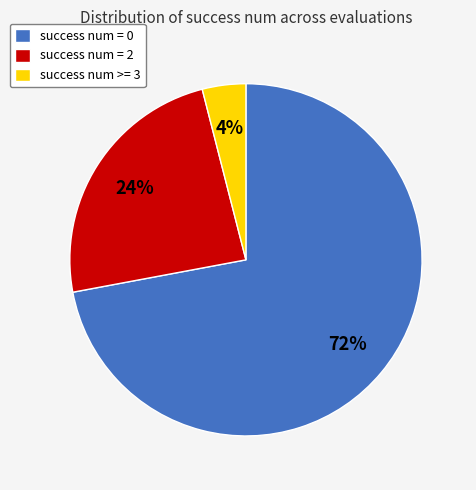

Which category has the biggest portion of the pie?

success num = 0